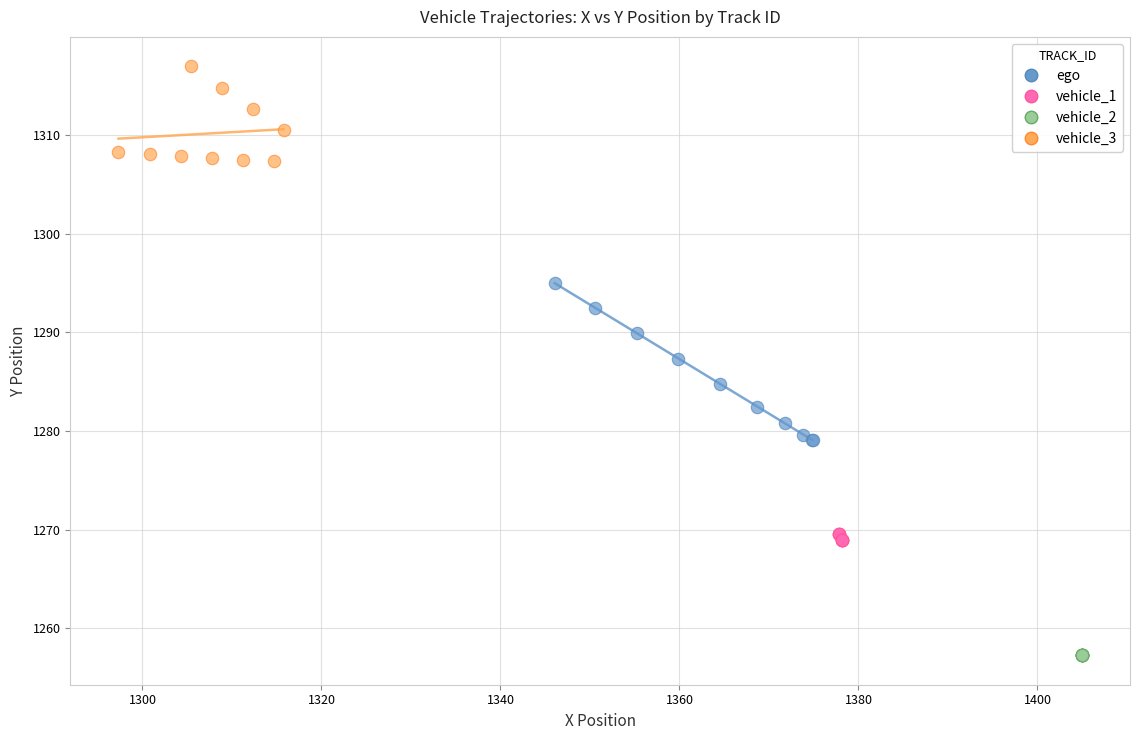

Which series reaches the maximum Y coordinate?

vehicle_3